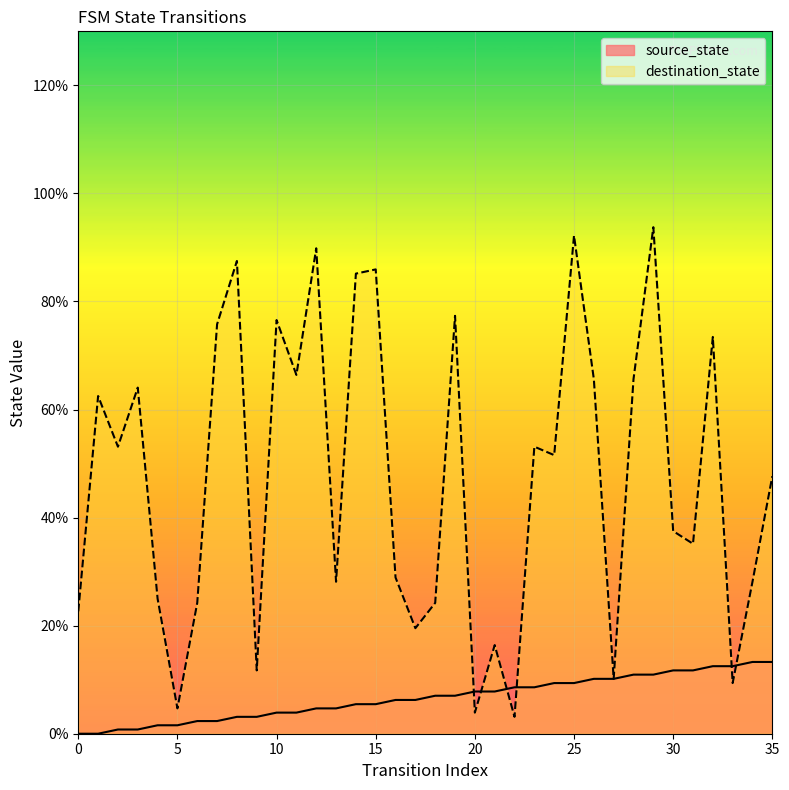

Reading right to left, transcribe all the data shown in this chart.

source_state: 13.3	13.3	12.5	12.5	11.7	11.7	10.9	10.9	10.2	10.2	9.4	9.4	8.6	8.6	7.8	7.8	7.0	7.0	6.2	6.2	5.5	5.5	4.7	4.7	3.9	3.9	3.1	3.1	2.3	2.3	1.6	1.6	0.8	0.8	0.0	0.0
destination_state: 47.7	28.1	9.4	73.4	35.2	37.5	93.8	65.6	10.2	65.6	92.2	51.6	53.1	3.1	16.4	3.9	77.3	24.2	19.5	28.9	85.9	85.2	28.1	89.8	66.4	76.6	11.7	87.5	75.8	24.2	4.7	25.0	64.1	53.1	62.5	22.7